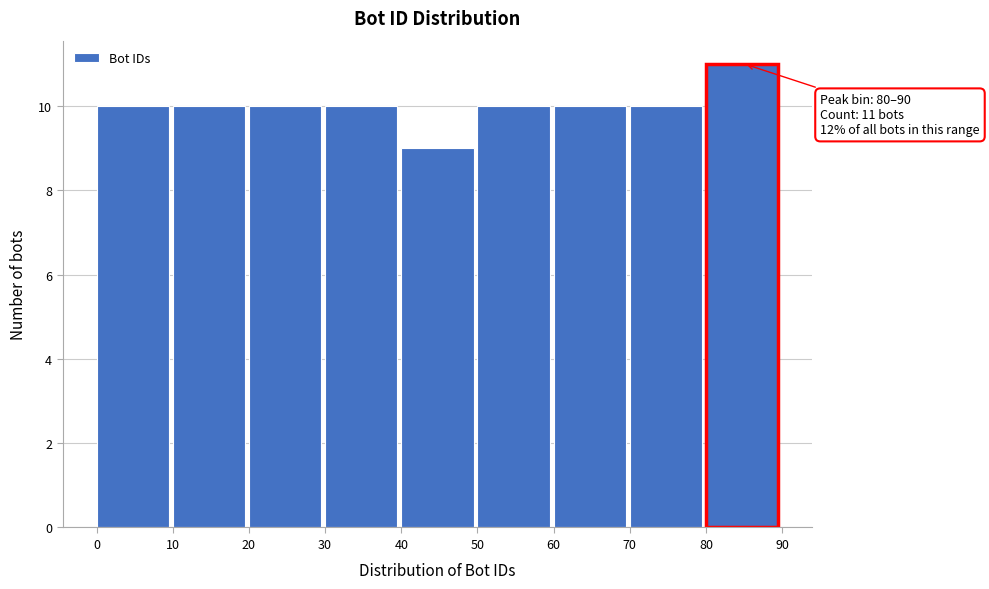

Over which range of the x-axis is the bar tallest?

80 to 90